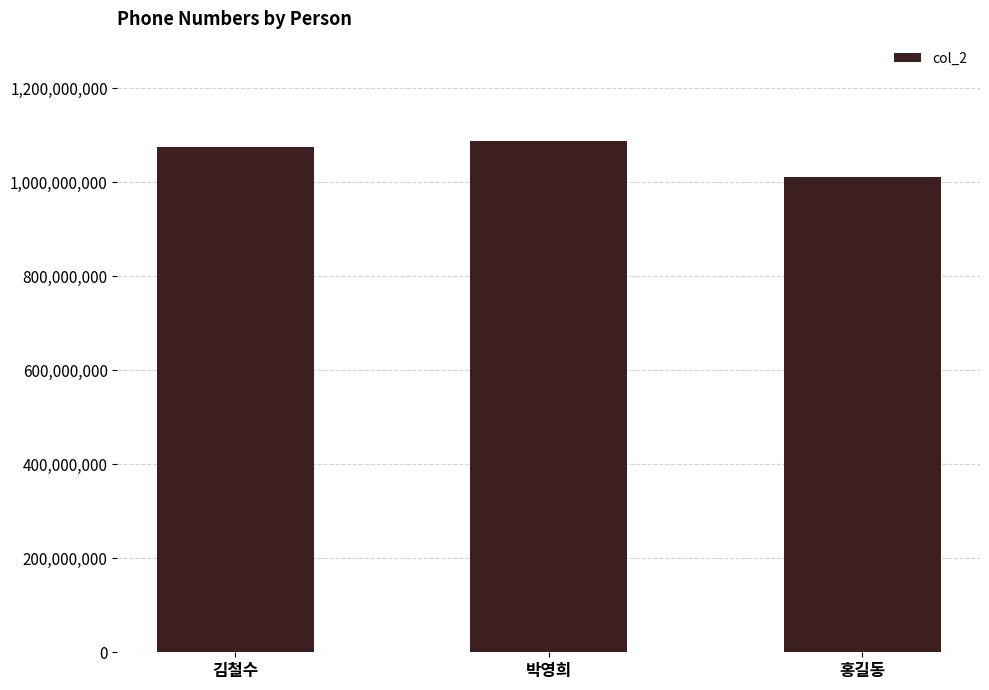

What is the label of the 3rd bar from the right?

김철수